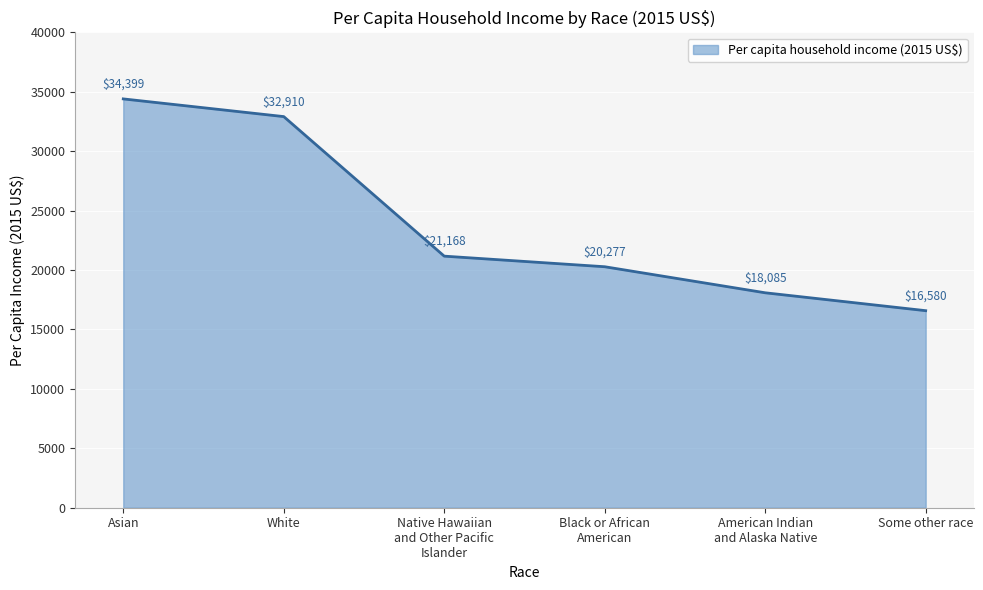

What position from the left is Black or African
American?

4